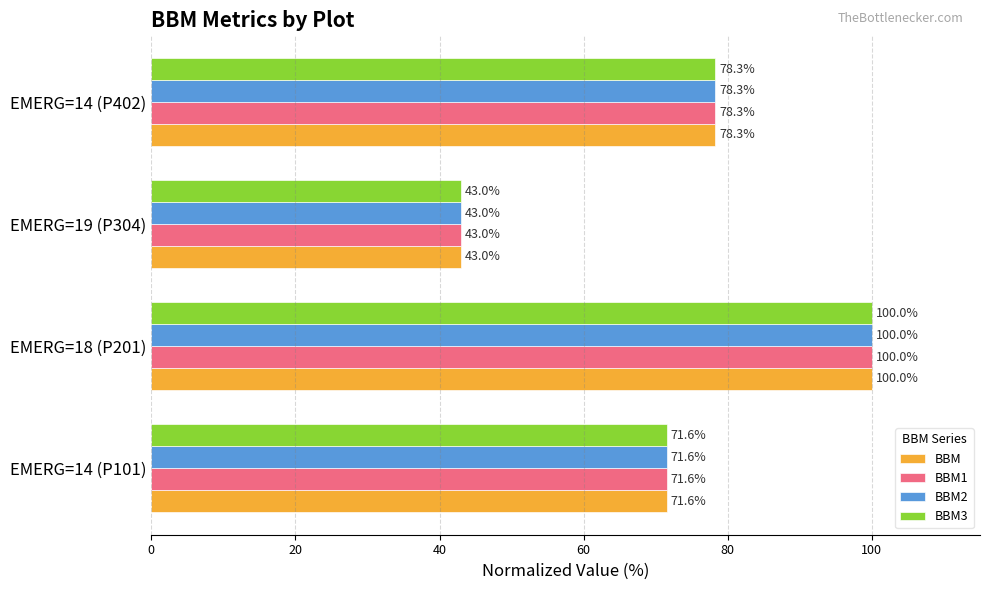

How many categories are shown in the chart?

4